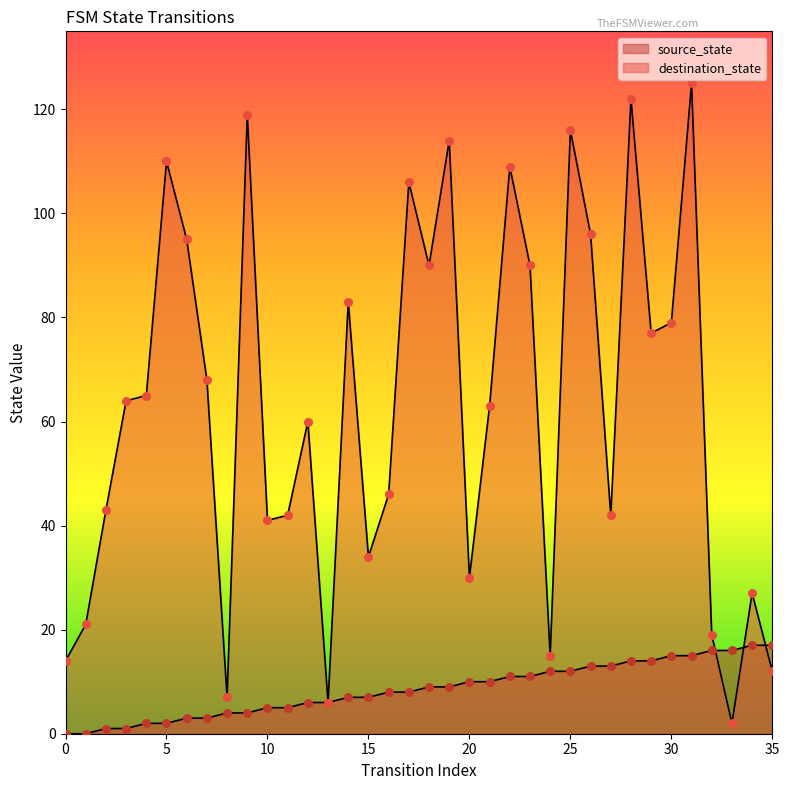

Which series has the largest total across all categories?

destination_state